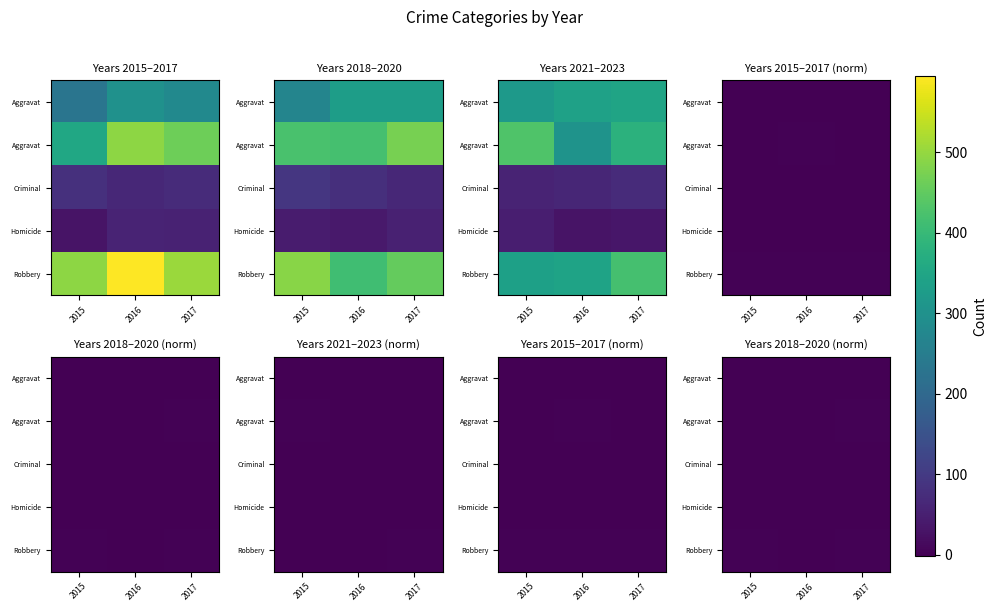

Between 2017 and 2016, which is larger?

2017